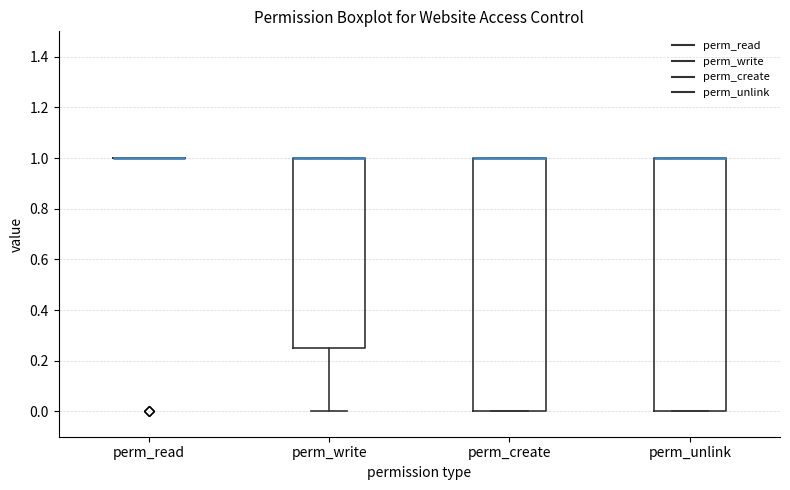

Reading left to right, read every box against the y-axis: the position of its median line, the range the box covers, and the ends of its whiskers. The values are not printed on the chart, so give them approximately, as read against the axis.

perm_read: box collapsed to a line at 1.00, whiskers 1.00 to 1.00
perm_write: median 1.00 (drawn on the box's upper edge), box 0.26 to 1.00, whiskers 0.00 to 1.00
perm_create: median 1.00 (drawn on the box's upper edge), box 0.00 to 1.00, whiskers 0.00 to 1.00
perm_unlink: median 1.00 (drawn on the box's upper edge), box 0.00 to 1.00, whiskers 0.00 to 1.00